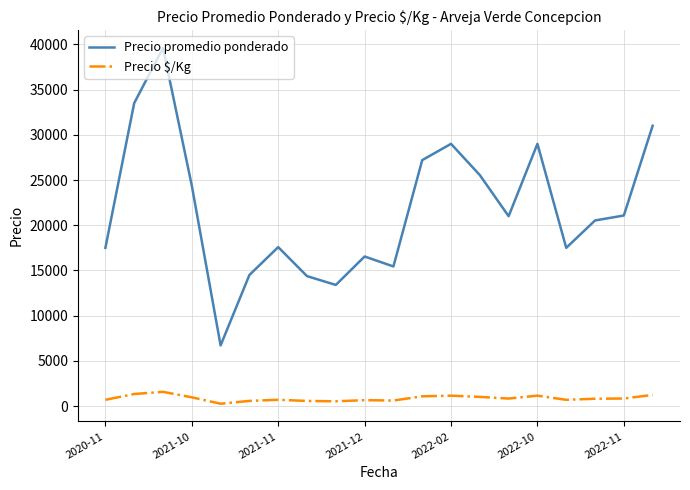

List the series in order of their peak value, highest first.

Precio promedio ponderado, Precio $/Kg